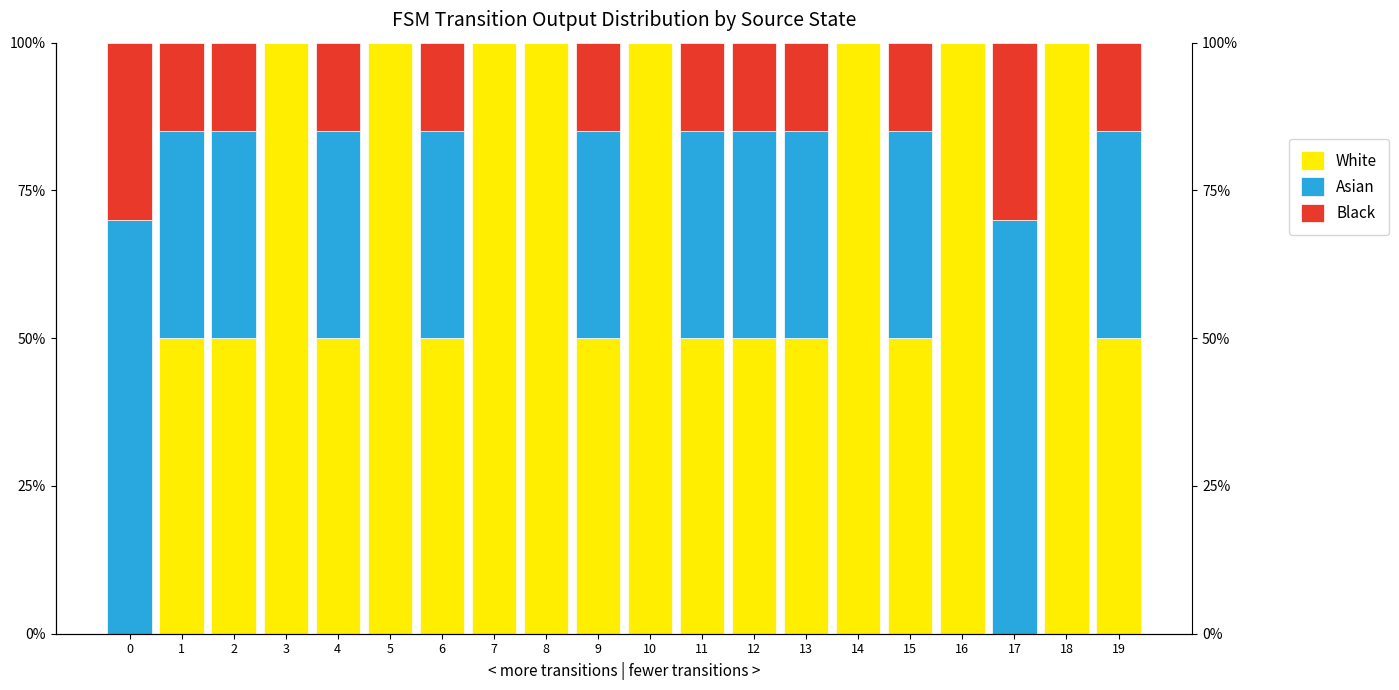

How many bars are there in each group?

3